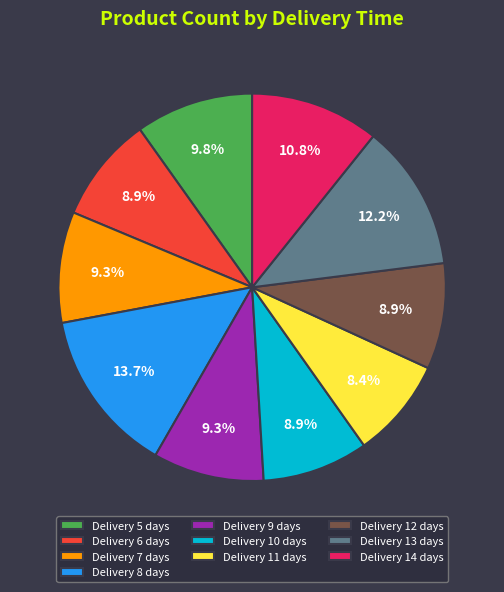

Which slice is the largest?

Delivery 8 days